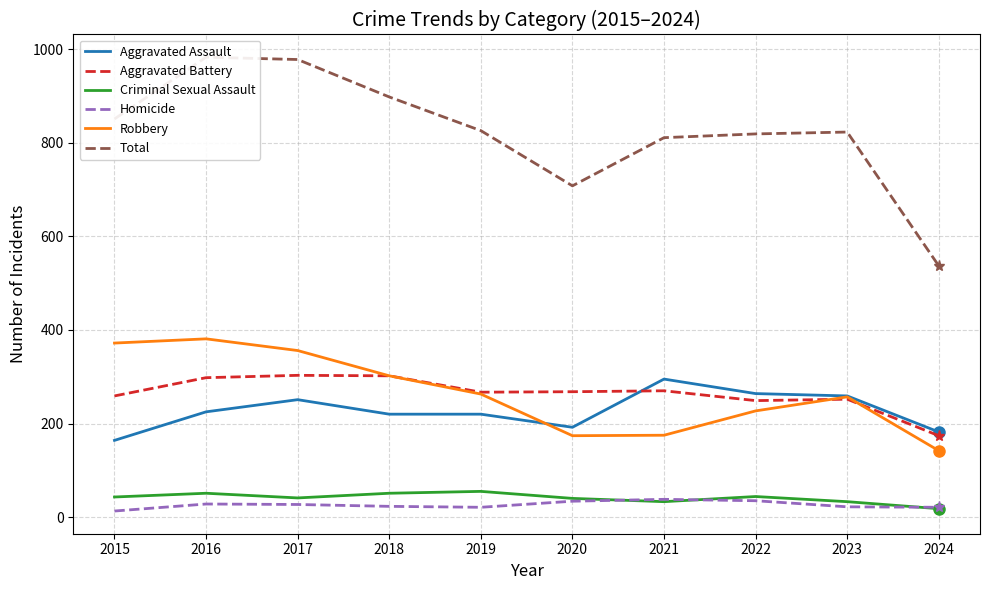

Which series has the largest range (max minus min)?

Total